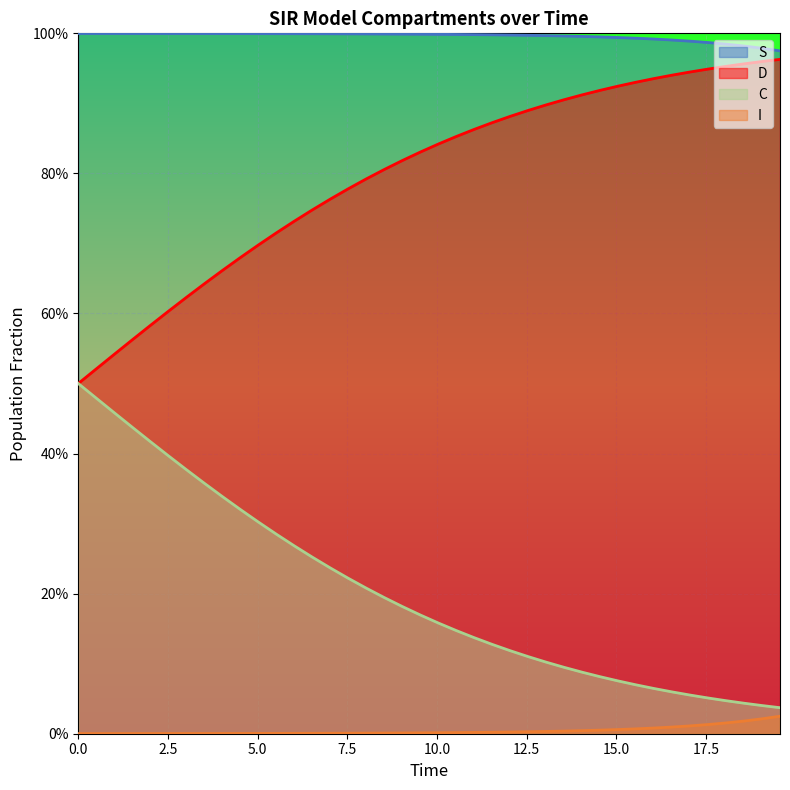

Is it true that D equals 1.5 at 39?

False